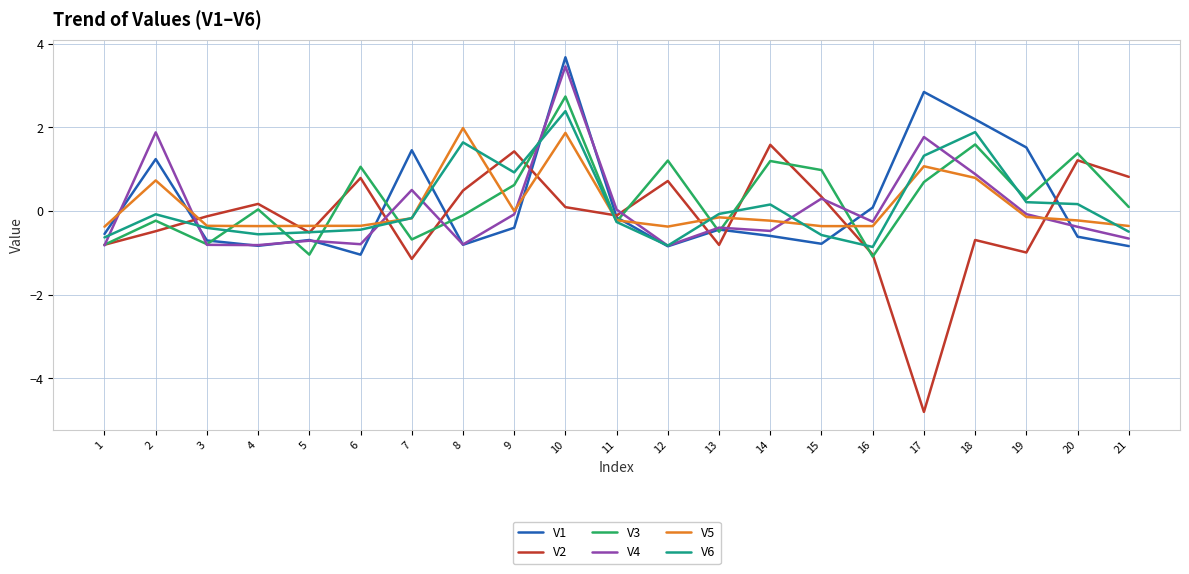

Which series has the widest spread of values?

V2